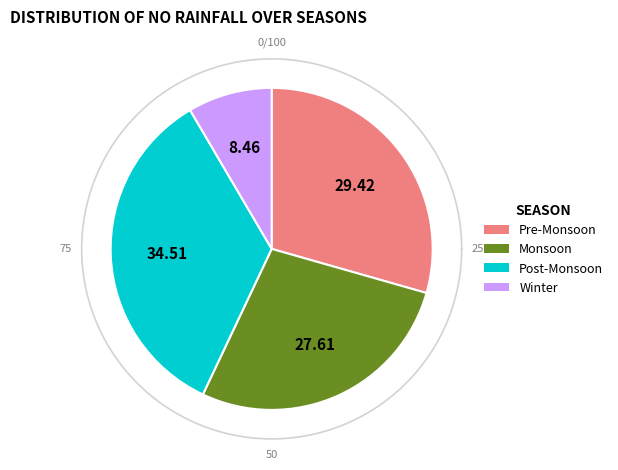

Do Row 1 and Row 3 together represent more than half of the pie?

No